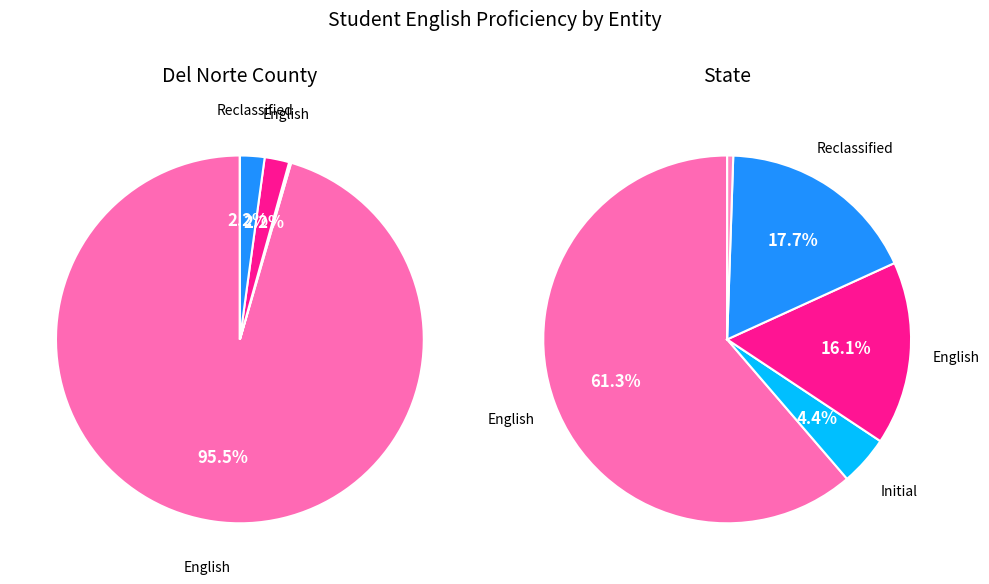

What is the largest slice in the pie chart?

English Only (EO)